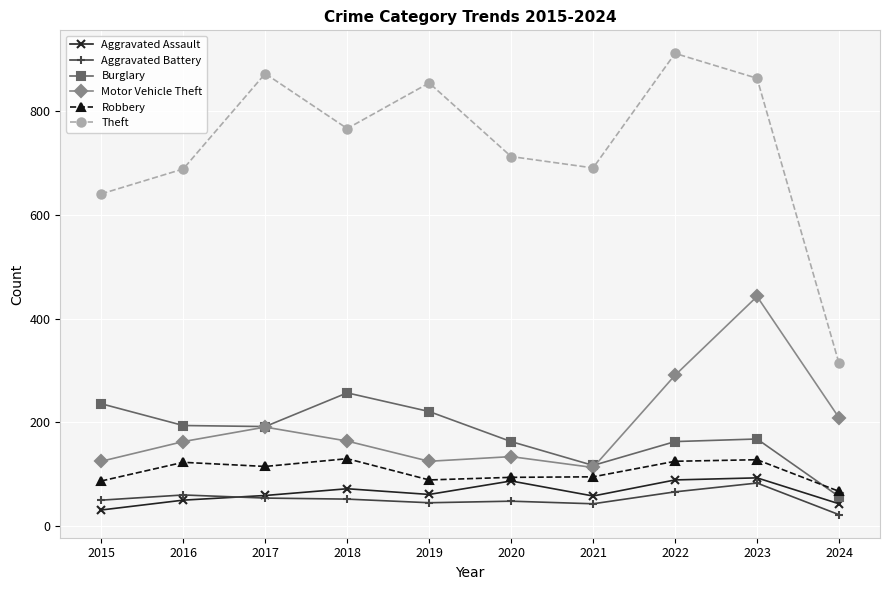

How many categories are shown in the chart?

10